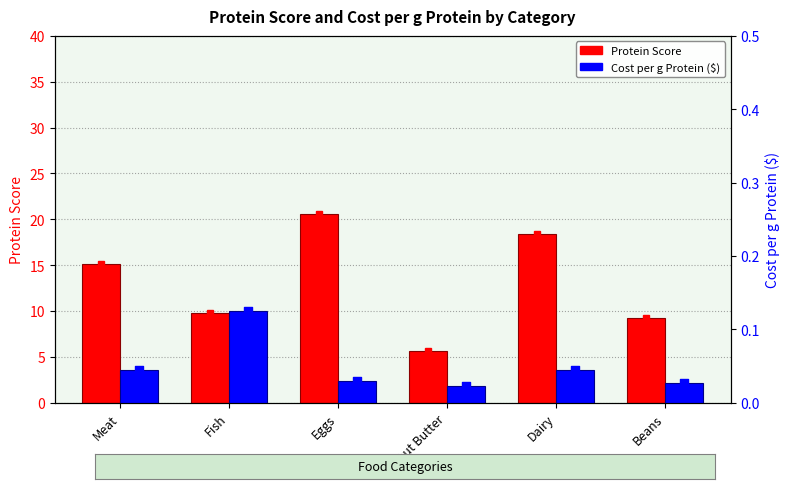

What are all the series names shown in the legend?

Protein Score, Cost per g Protein ($)